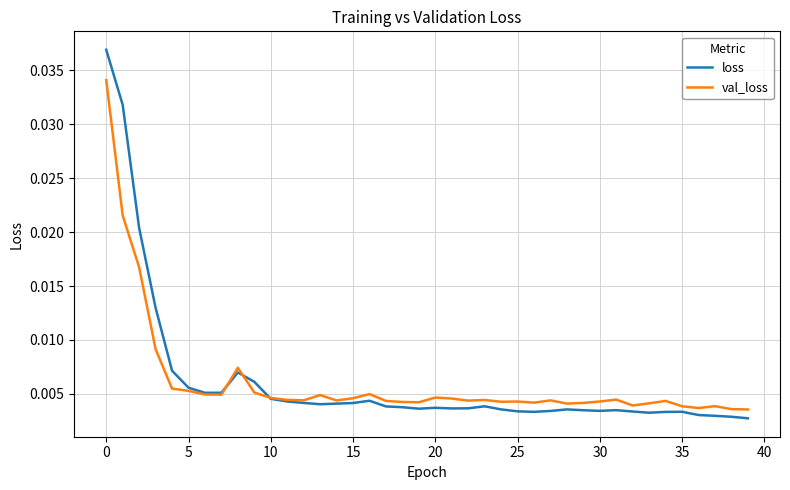

Rank the series by their maximum value, from lowest to highest.

val_loss, loss